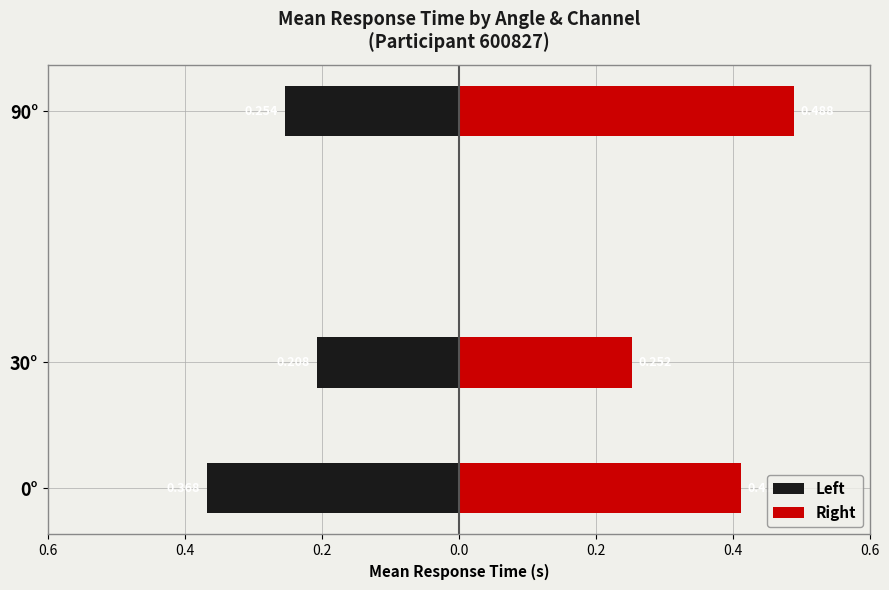

Reading left to right, list all the values displayed in this chart.

Left: -0.4	-0.2	-0.3
Right: 0.4	0.3	0.5